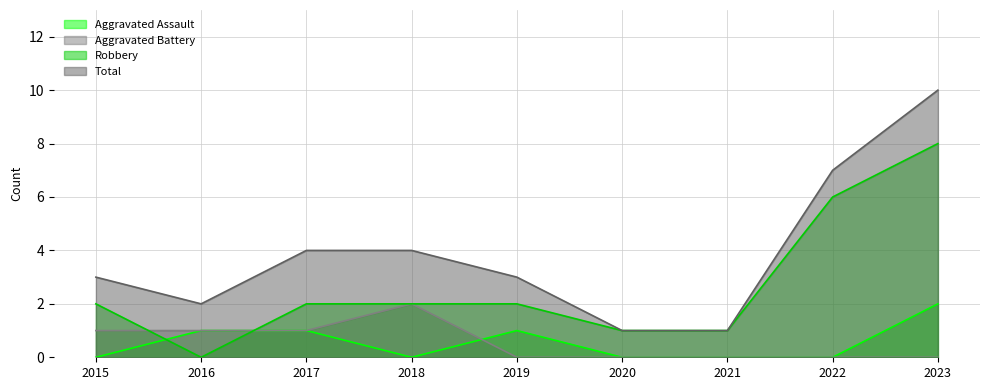

What is the approximate value of Total at 2022?

7